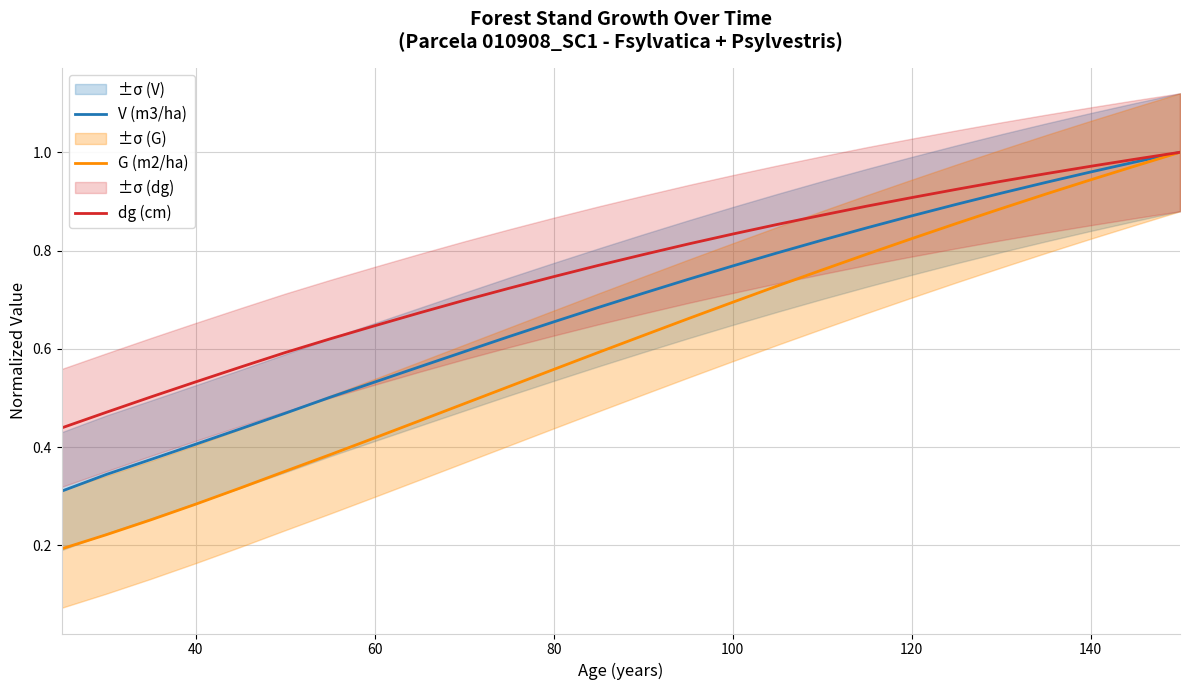

What is the greatest value displayed?

1.0